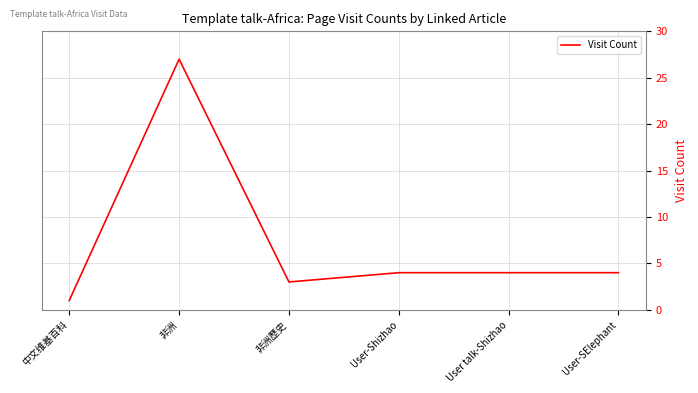

Does the chart have visible grid lines?

Yes